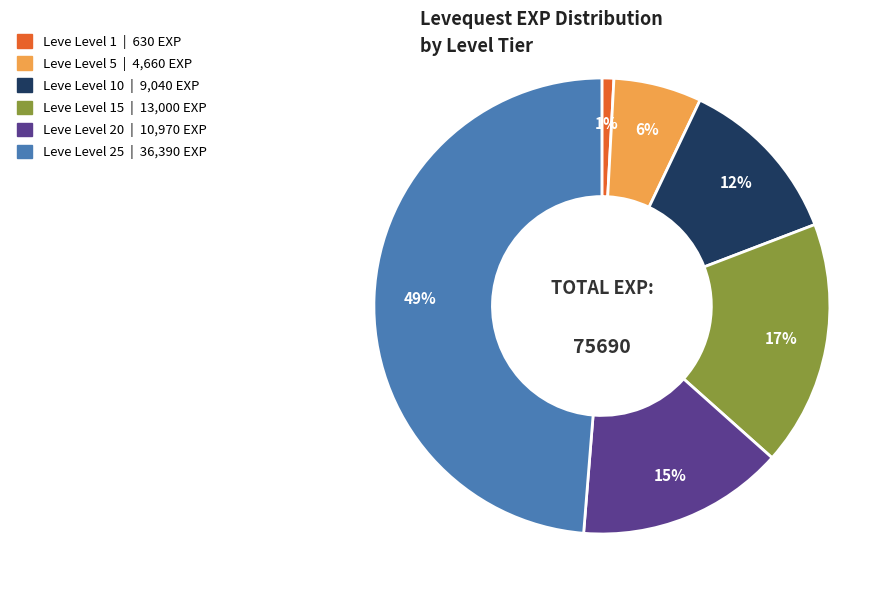

Is there any slice that represents more than half of the pie?

No